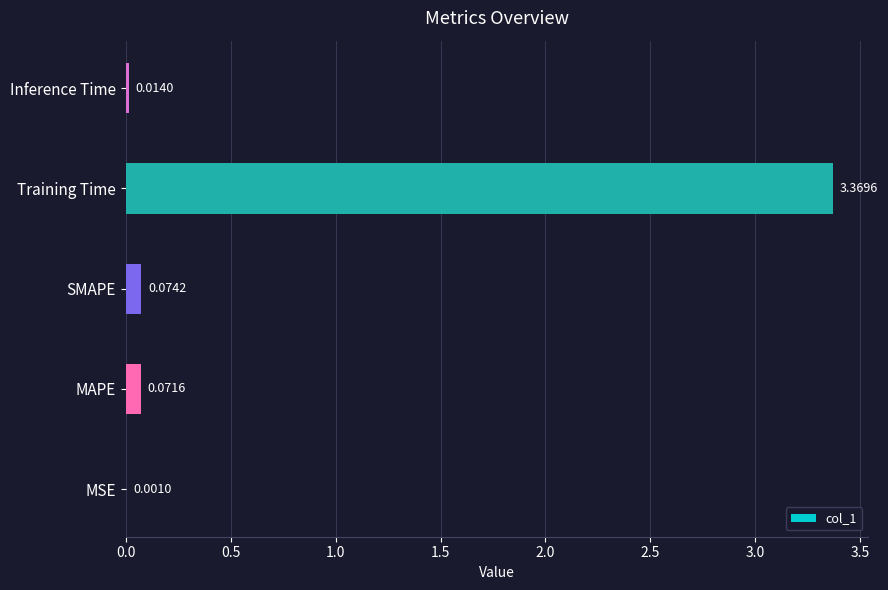

Where is the data nearest to the value 1?

SMAPE